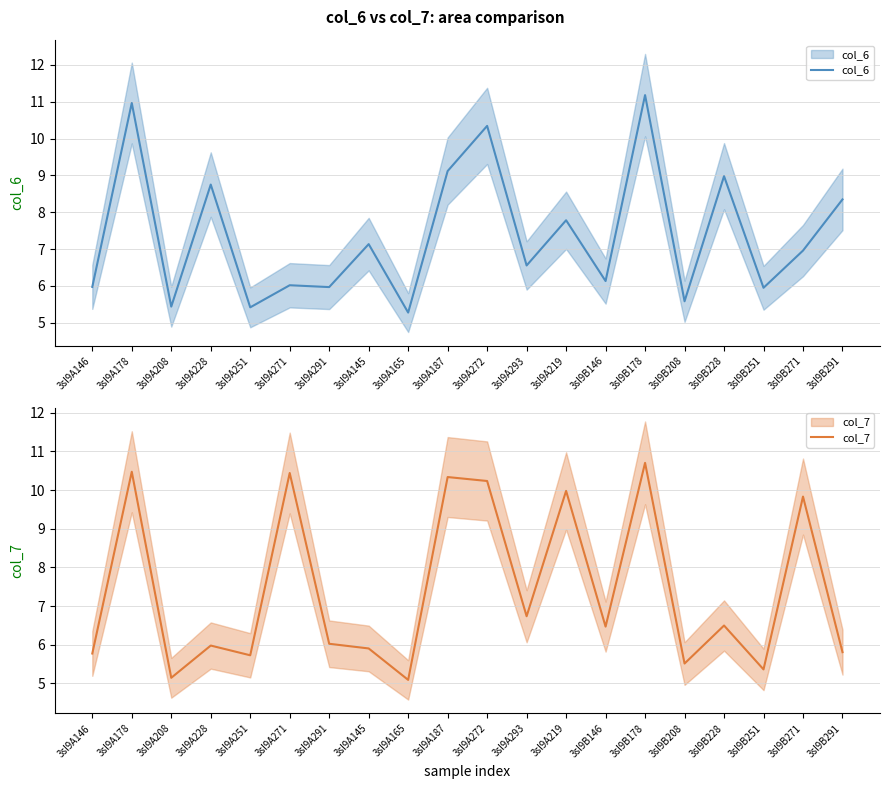

What are all the series names shown in the legend?

col_6, col_7